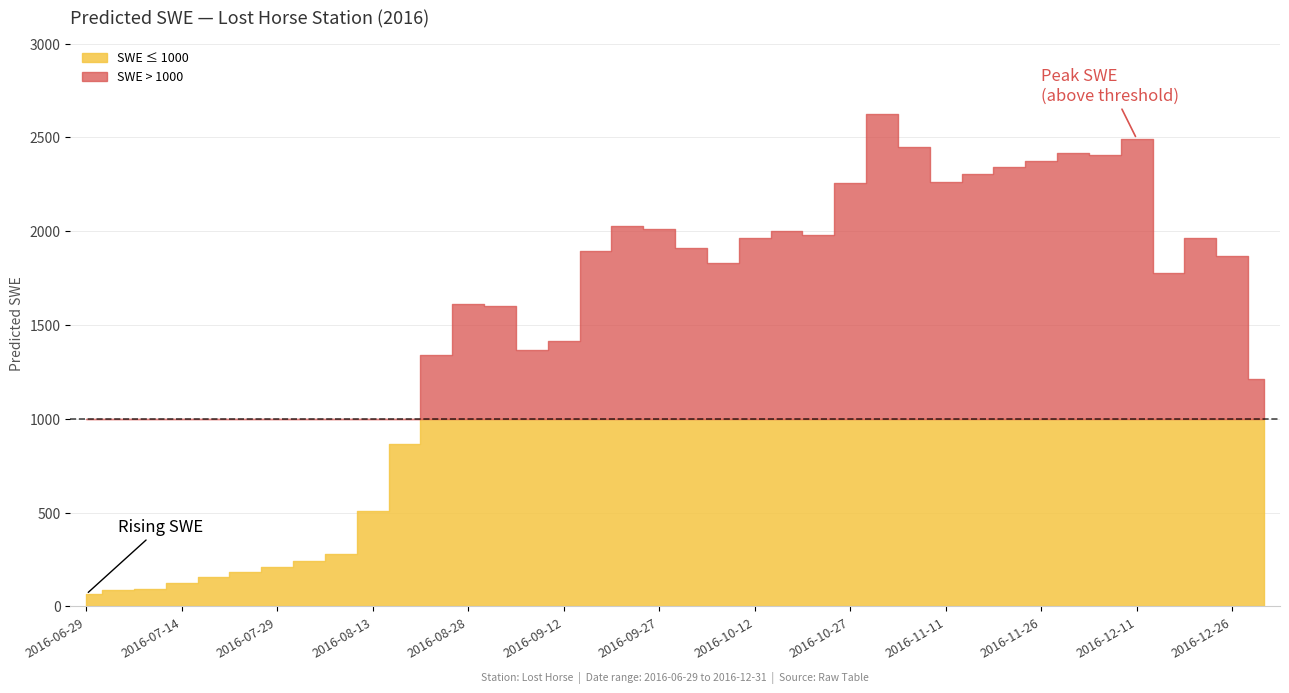

What is the value of the 16th point from the left?

1414.2